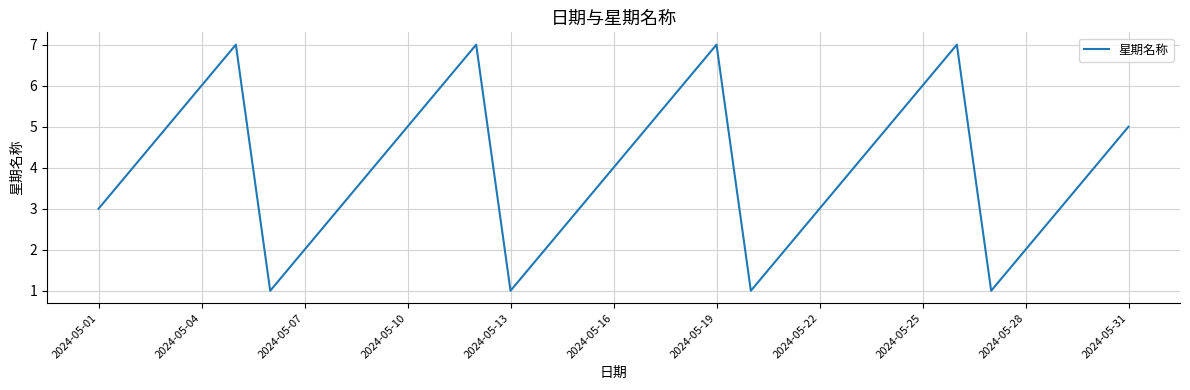

What is the greatest value displayed?

7